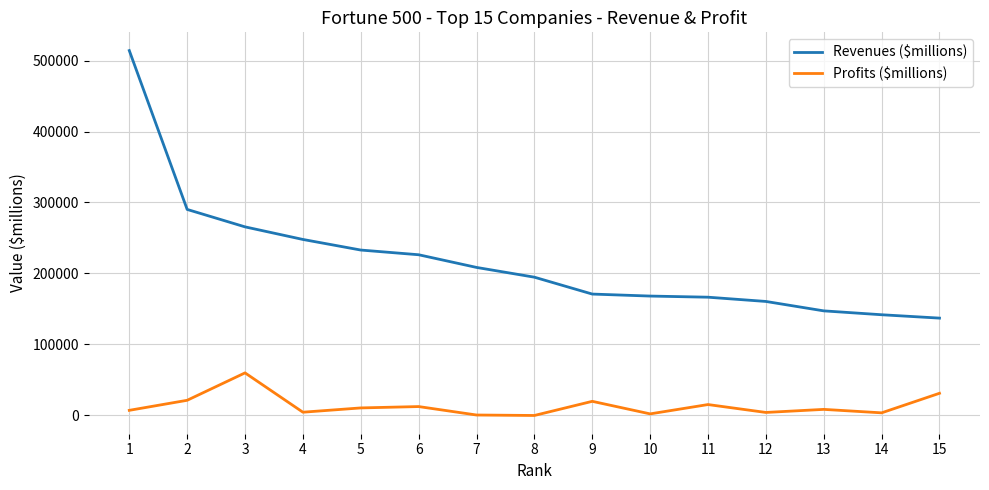

Between 3 and 6, which series saw the biggest shift?

Profits ($millions)